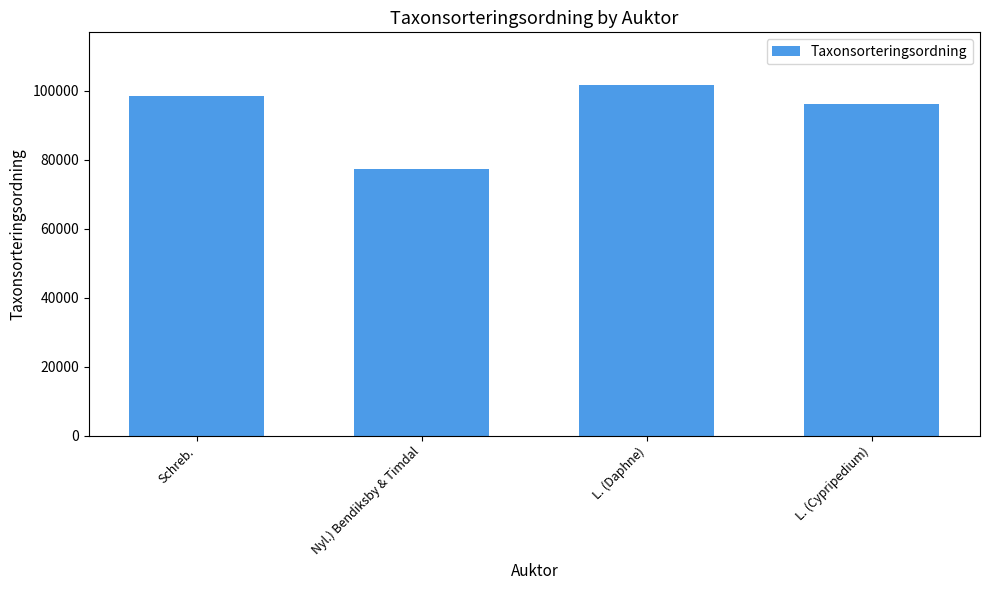

What is the difference between the values at L. (Daphne) and Schreb.?

3160